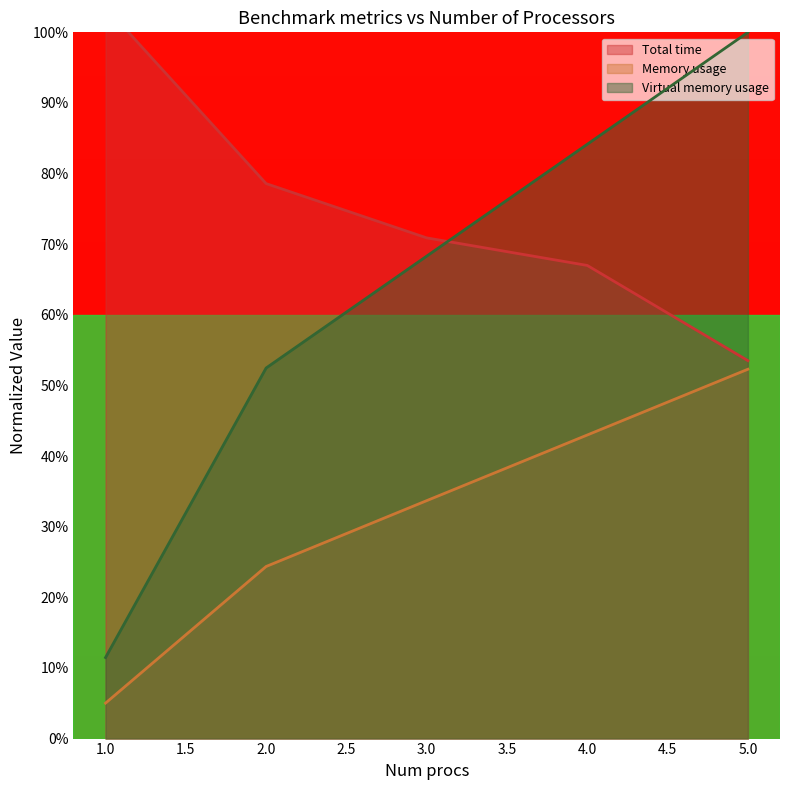

What is the difference between the Virtual memory usage values at 5.0 and 3.0?

31.7